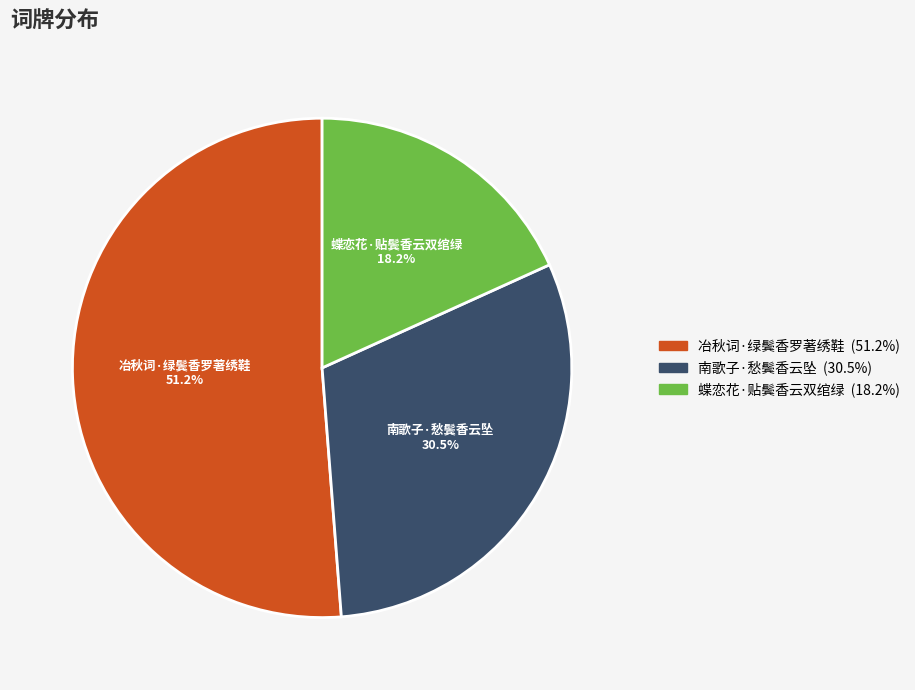

What is the largest slice in the pie chart?

冶秋词·绿鬓香罗著绣鞋